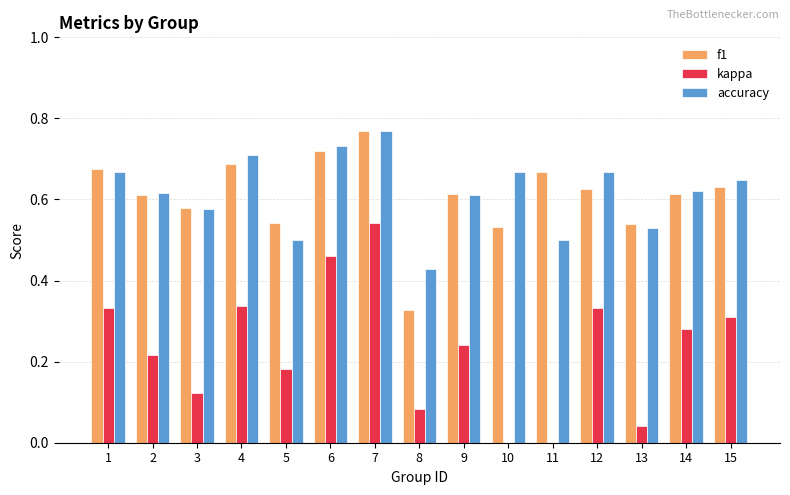

Which series changed the most between 11 and 12?

kappa